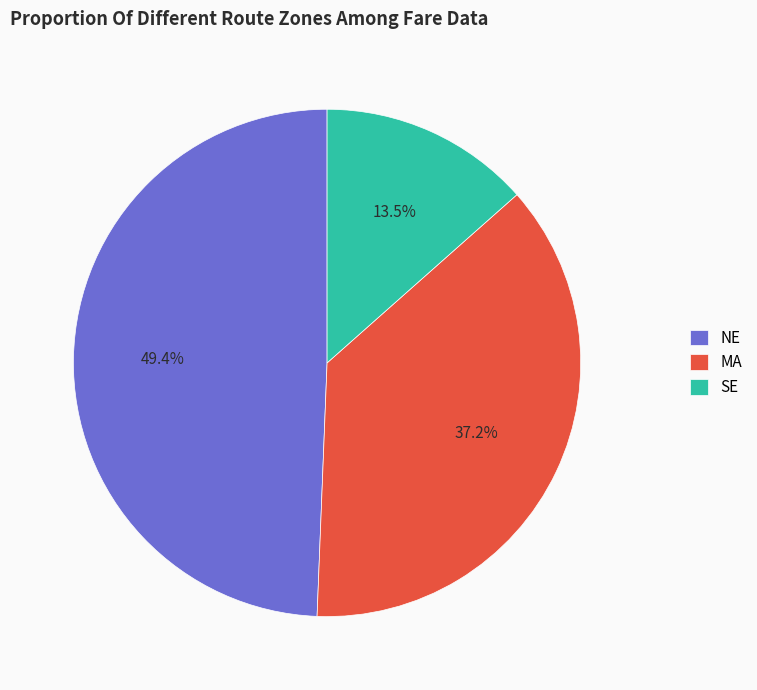

What is the smallest slice in the pie chart?

SE